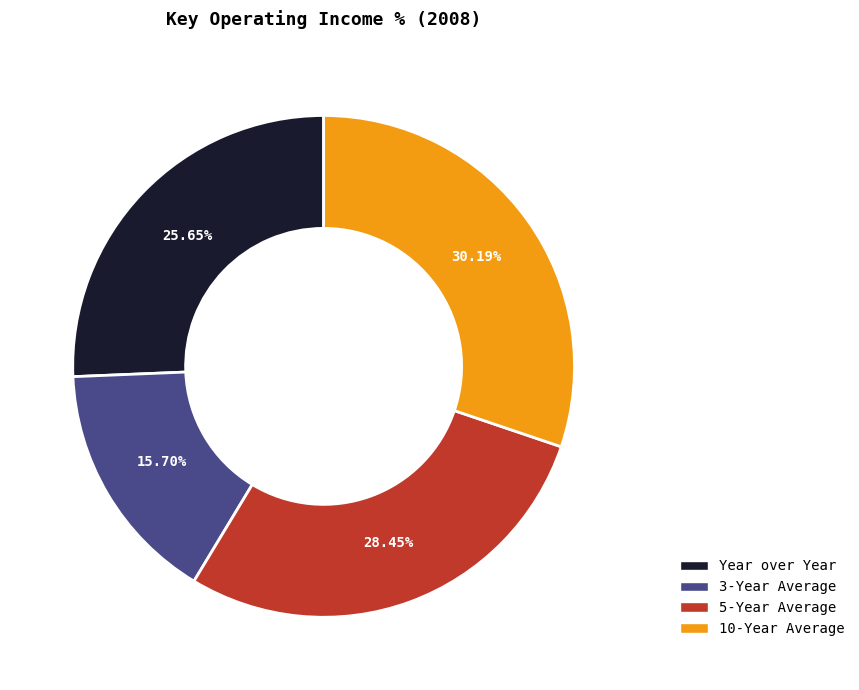

What portion of the pie excludes 3-Year Average?

84.3%